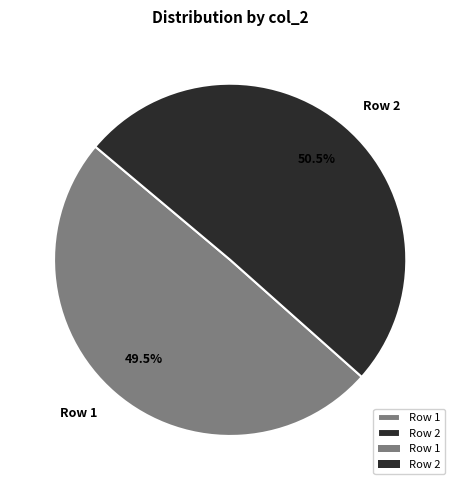

What is the ratio of the value at Row 1 to the value at Row 2?

1.0